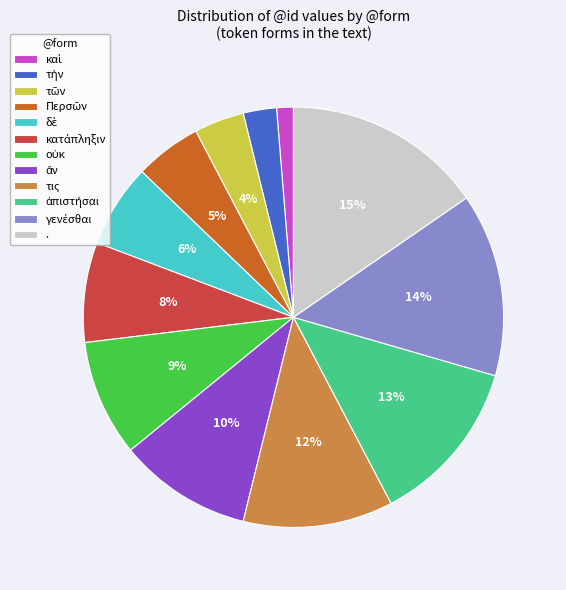

Which slice is the largest?

.